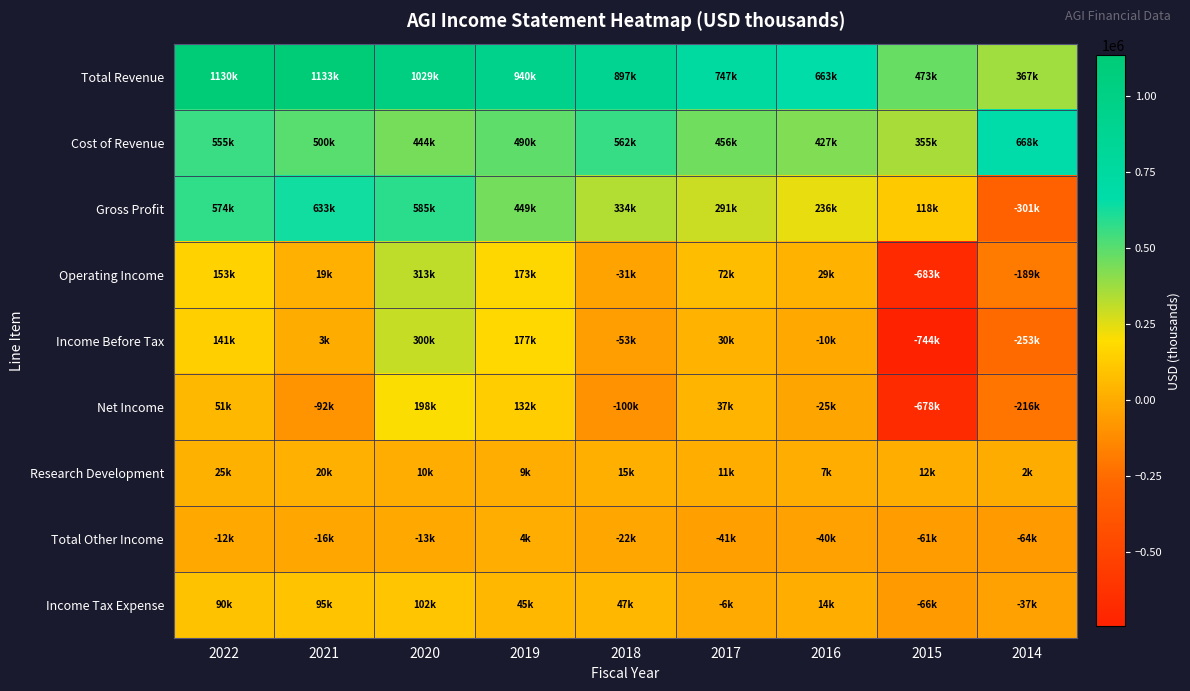

Reading left to right, what are all the values shown in this chart?

Total Revenue: 2022=1129600	2021=1132900	2020=1029000	2019=939600	2018=896600	2017=746600	2016=663300	2015=472900	2014=367200
Cost of Revenue: 2022=555000	2021=499600	2020=444000	2019=490200	2018=562300	2017=455600	2016=426800	2015=354900	2014=667900
Gross Profit: 2022=574500	2021=633300	2020=585000	2019=449400	2018=334200	2017=291100	2016=236400	2015=118000	2014=-300700
Operating Income: 2022=153400	2021=19300	2020=313100	2019=173300	2018=-31100	2017=71800	2016=29300	2015=-682700	2014=-189400
Income Before Tax: 2022=140900	2021=3200	2020=300100	2019=177300	2018=-52800	2017=30500	2016=-10500	2015=-744100	2014=-253000
Net Income: 2022=51000	2021=-91700	2020=198300	2019=132200	2018=-99900	2017=36600	2016=-24600	2015=-677800	2014=-216000
Research Development: 2022=25300	2021=20200	2020=9900	2019=9200	2018=15100	2017=11400	2016=7000	2015=12500	2014=2500
Total Other Income: 2022=-12200	2021=-15800	2020=-12700	2019=4400	2018=-21700	2017=-41300	2016=-39800	2015=-61400	2014=-63600
Income Tax Expense: 2022=89800	2021=94900	2020=101800	2019=45100	2018=47000	2017=-6100	2016=14200	2015=-66300	2014=-36900